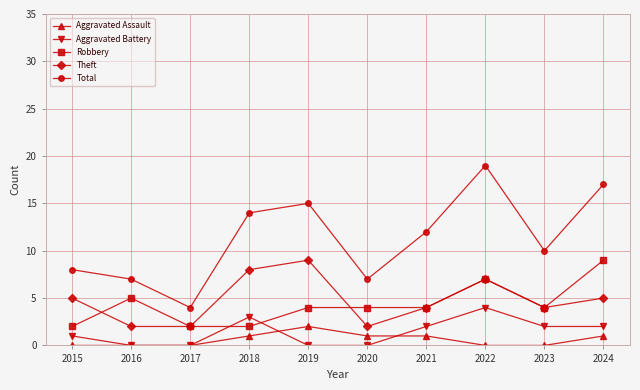

What is the difference between the Total values at 2017 and 2022?

15